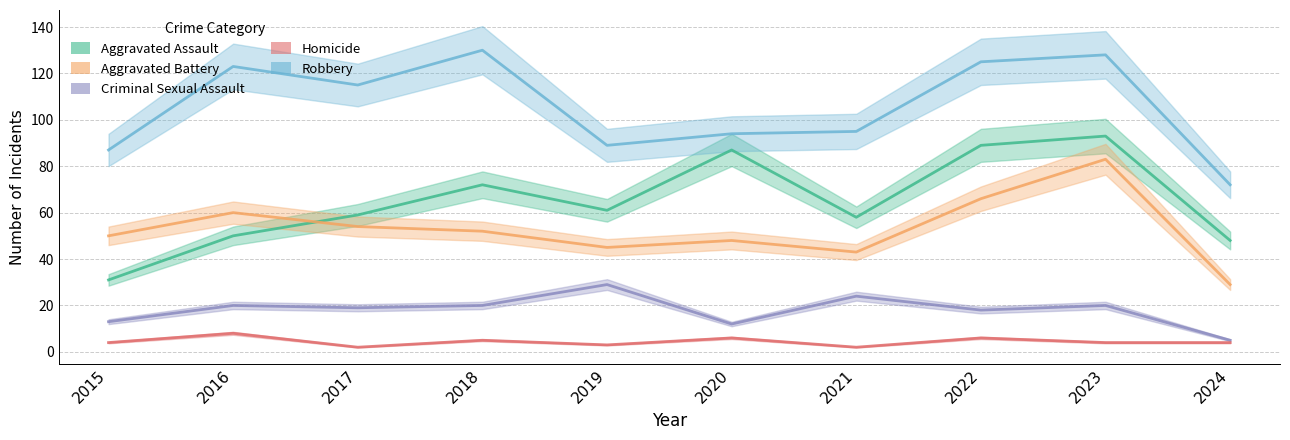

The Aggravated Assault series shows 87 at 2020. True or false?

True